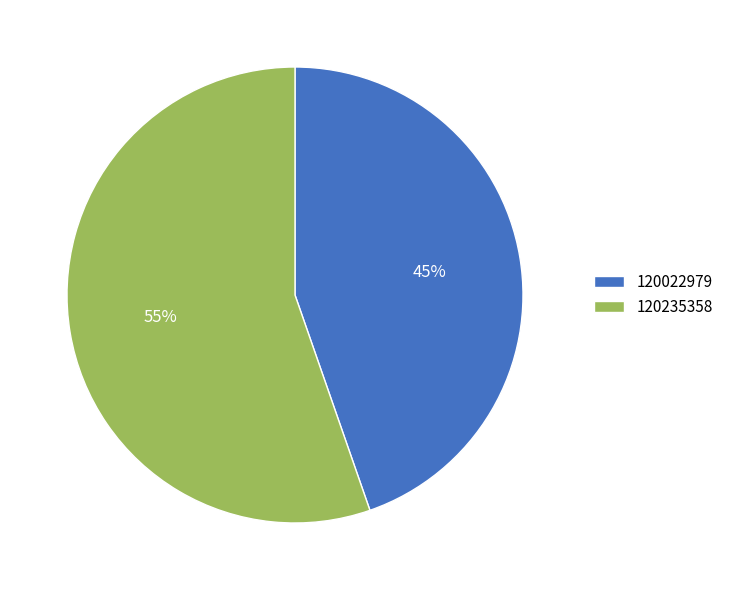

Which has a higher value, 120022979 or 120235358?

120235358